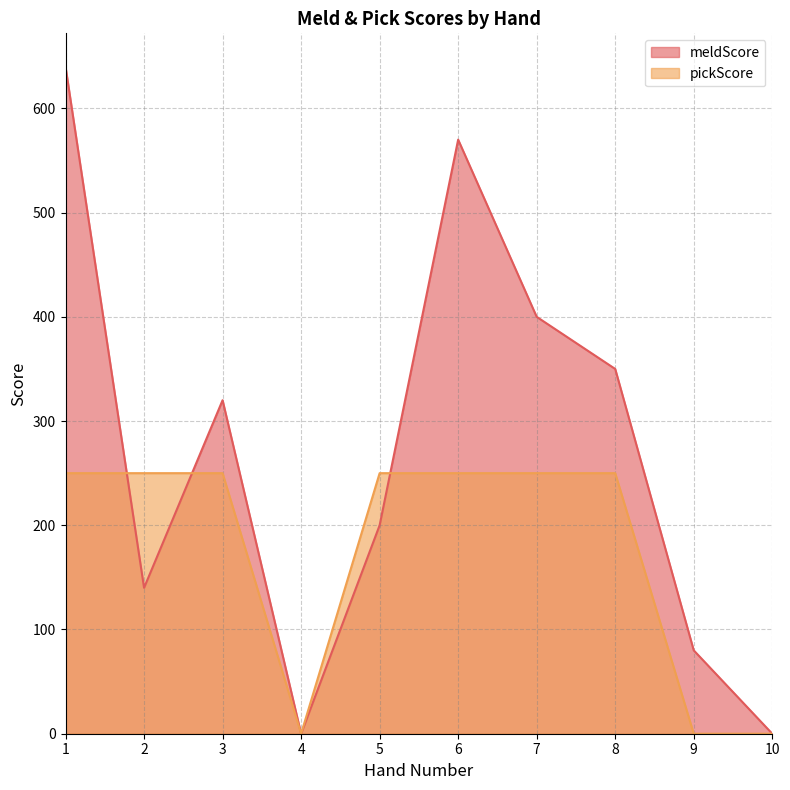

At which label is the value closest to 320?

3